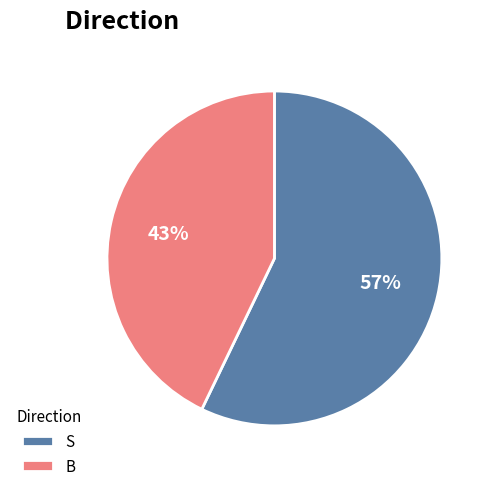

The B slice represents 43% of the pie. True or false?

True